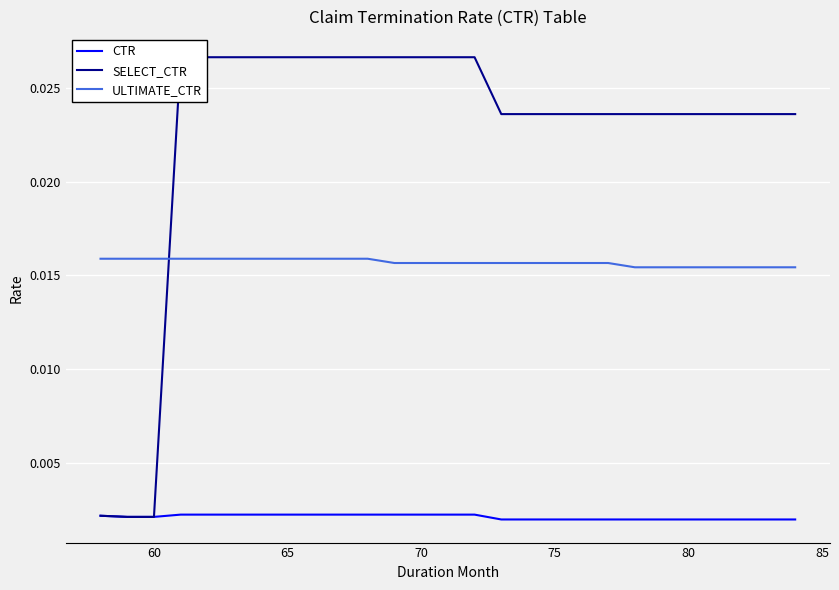

How many lines are shown in the chart?

3